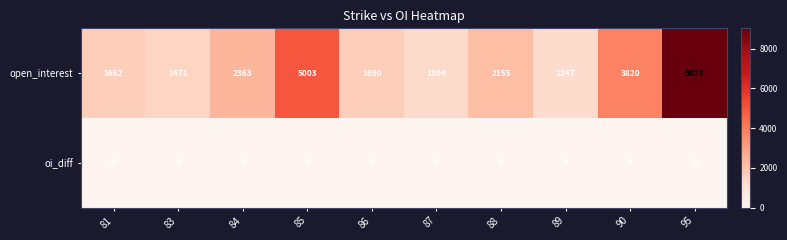

How many categories are shown in the chart?

10